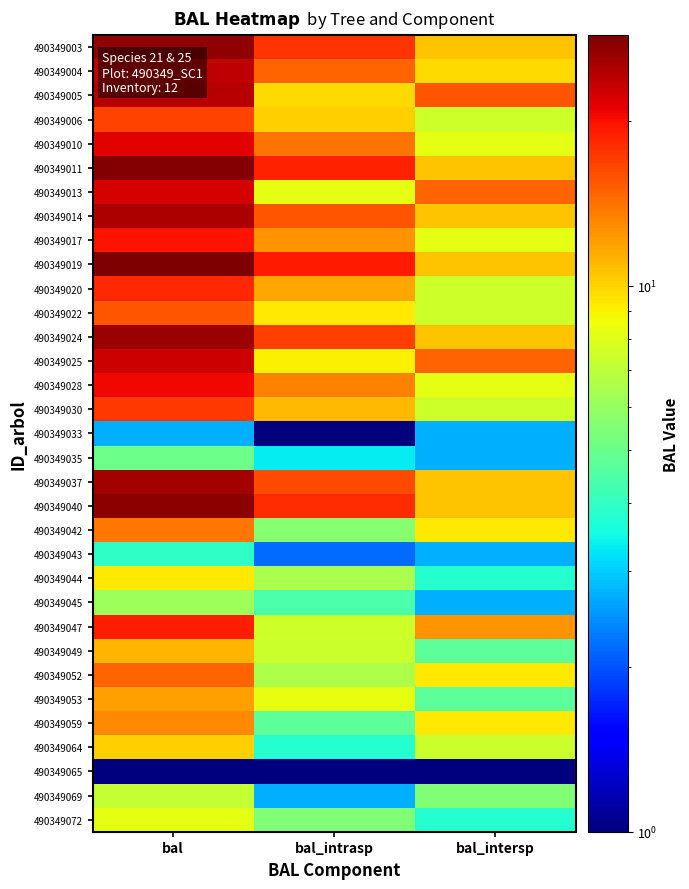

Which has a higher value, bal_intrasp or bal?

bal